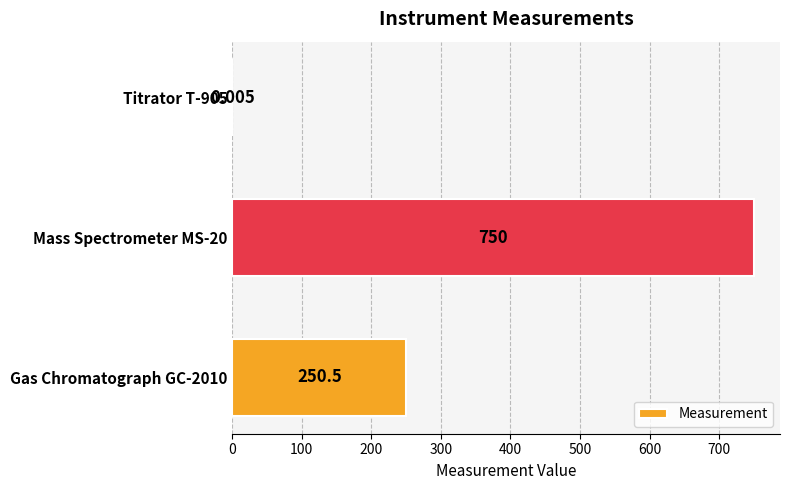

At which label is the value closest to 375?

Gas Chromatograph GC-2010